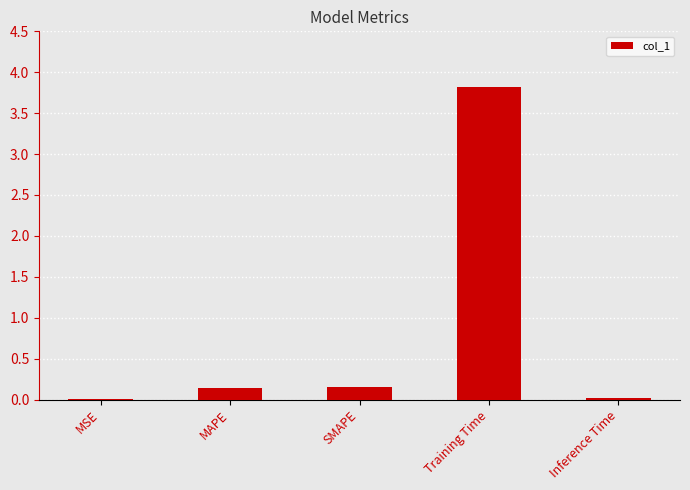

What is the greatest value displayed?

3.8